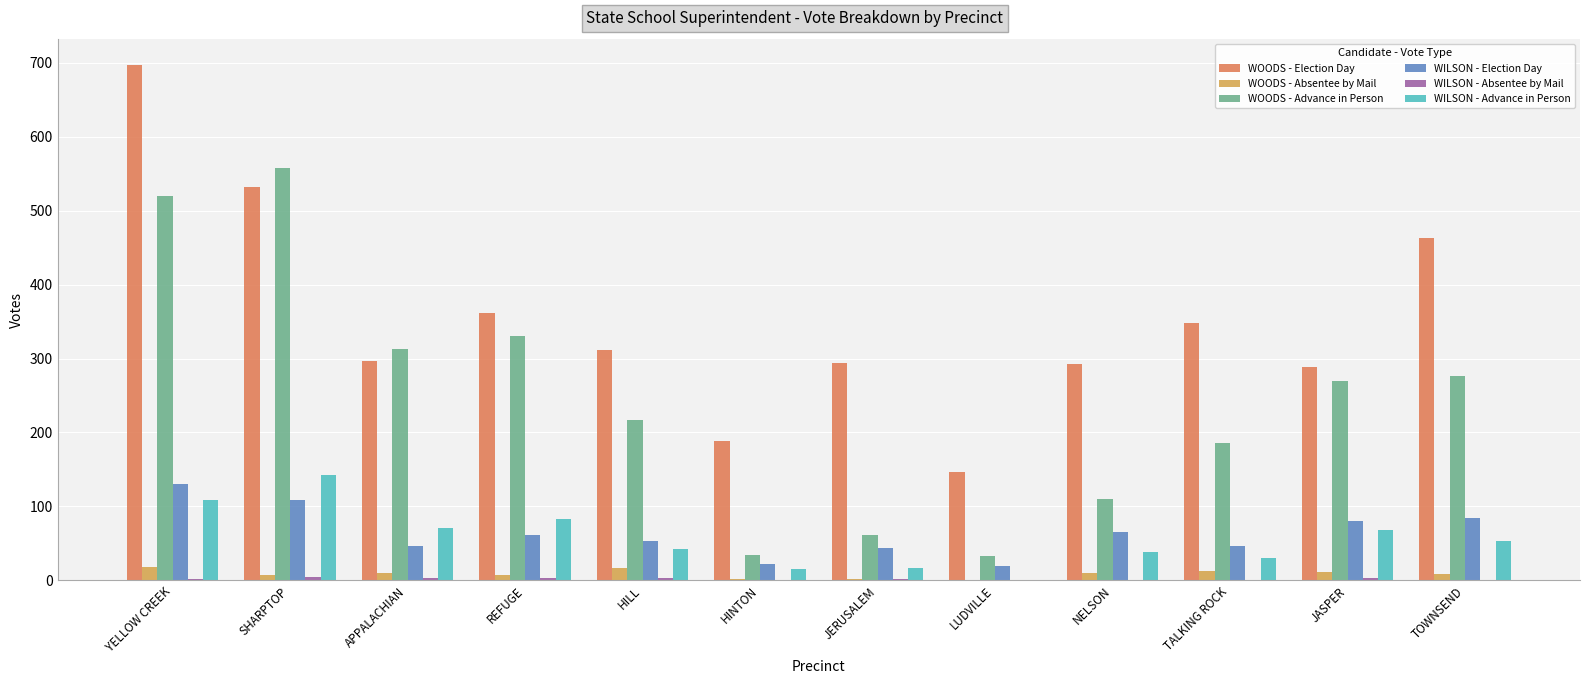

Which series has the largest total across all categories?

WOODS - Election Day